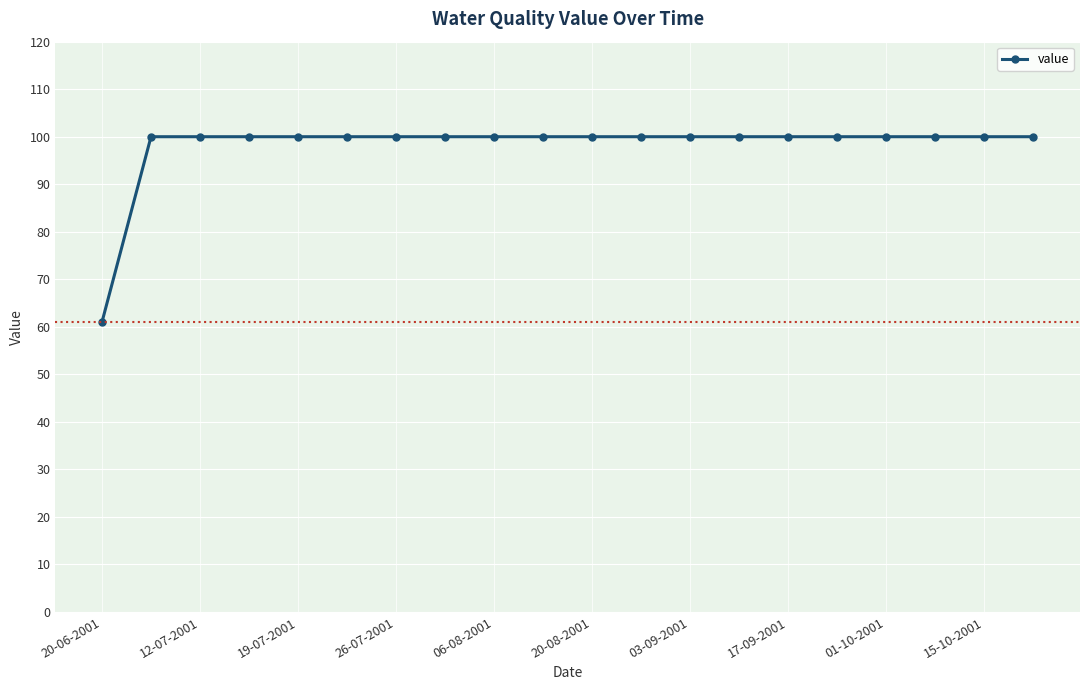

What is the smallest value displayed?

61